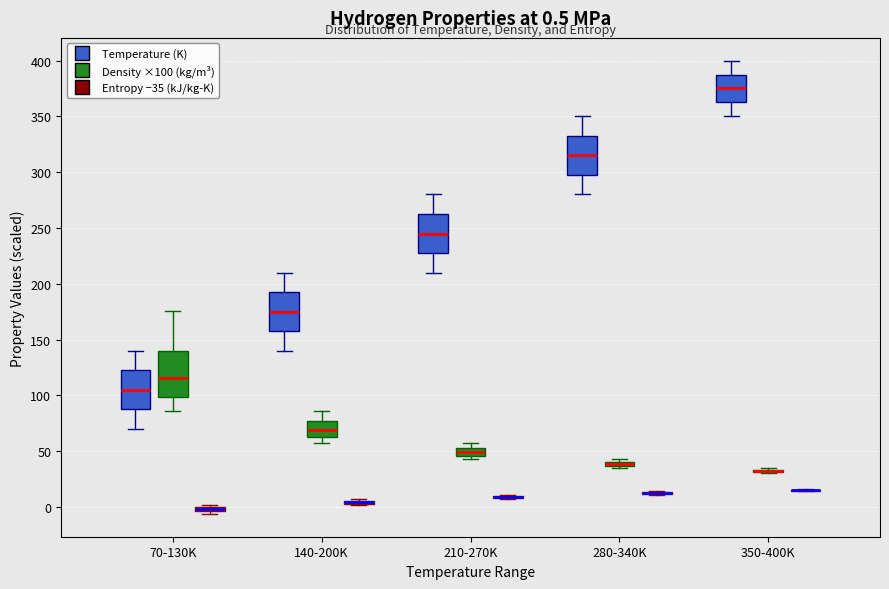

Comparing the boxes themselves (not the whiskers), which one is the tallest?

70-130K (Density ×100 (kg/m³))